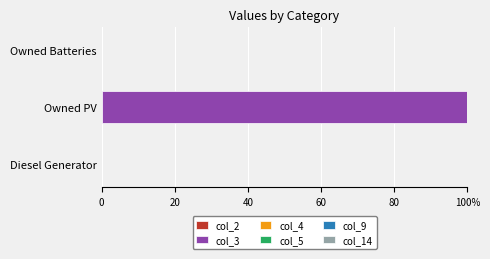

Does the chart contain any negative values?

No